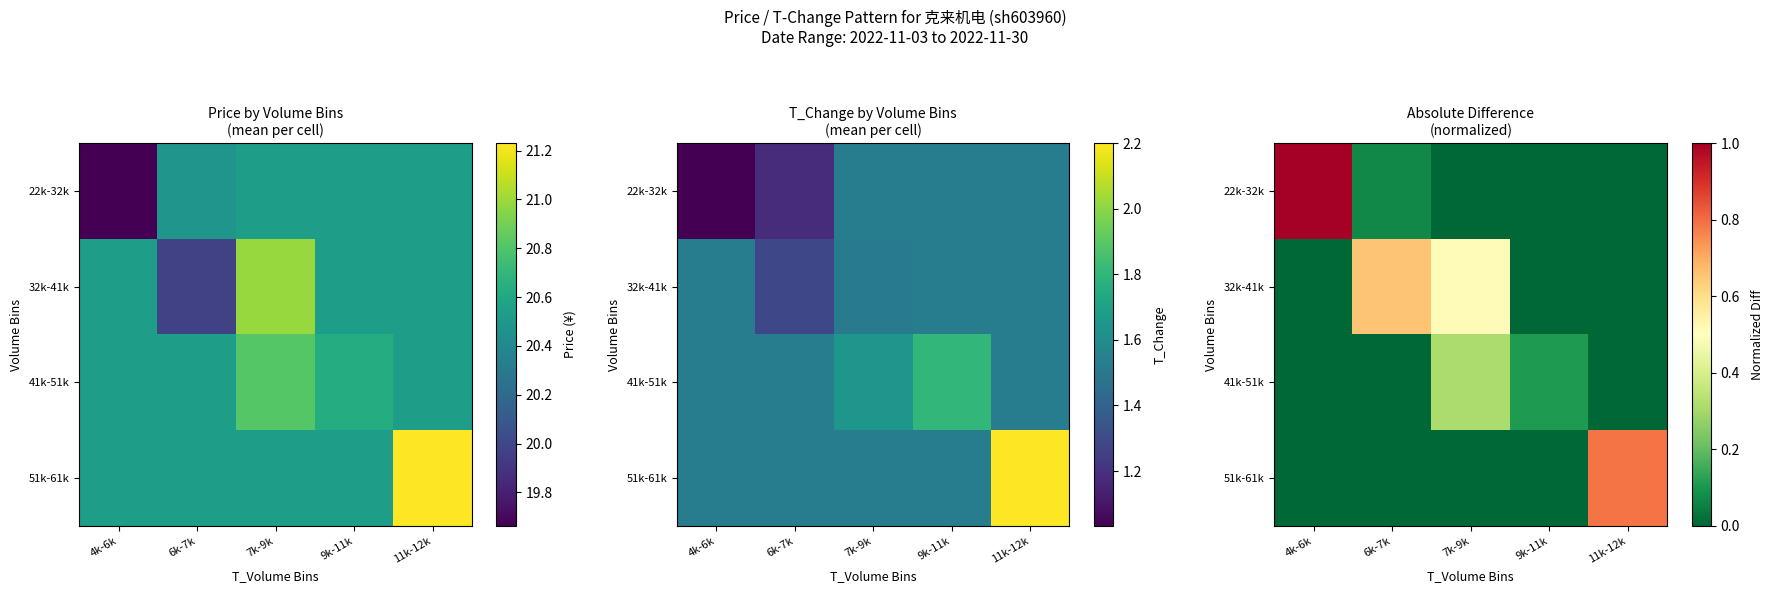

The value of 22k-32k at 7k-9k is 0.0. True or false?

False